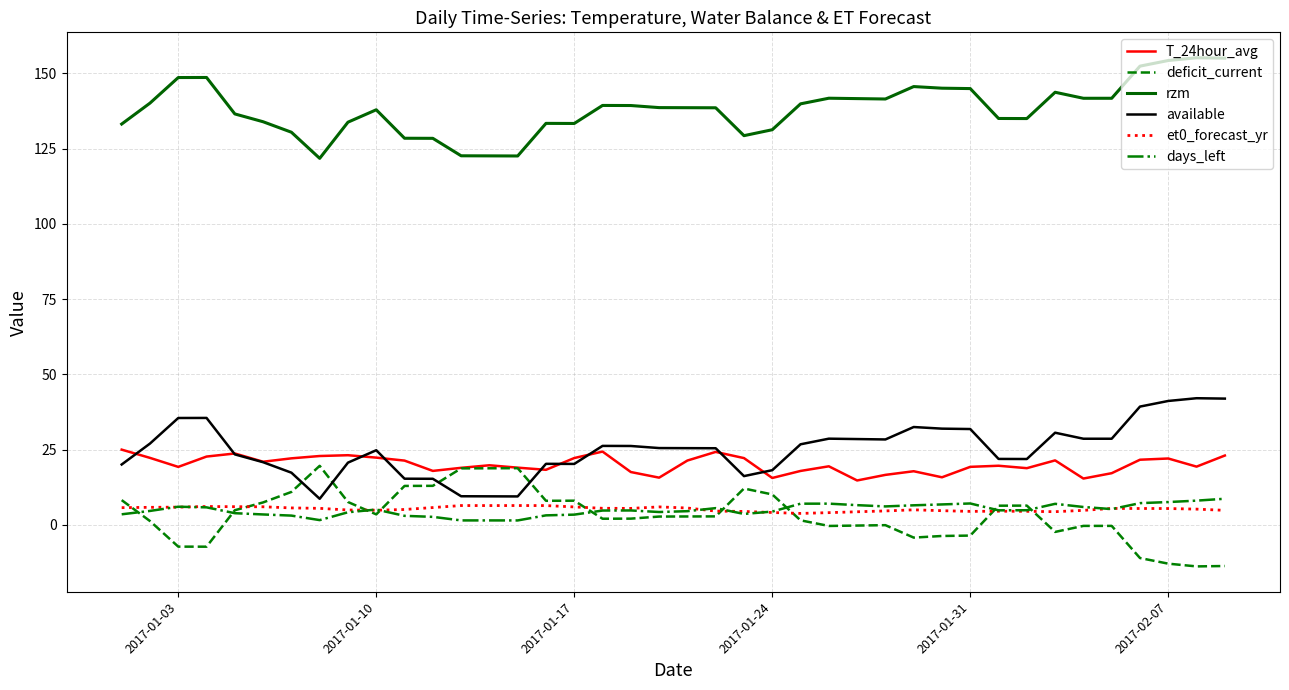

Which series has the largest total across all categories?

rzm